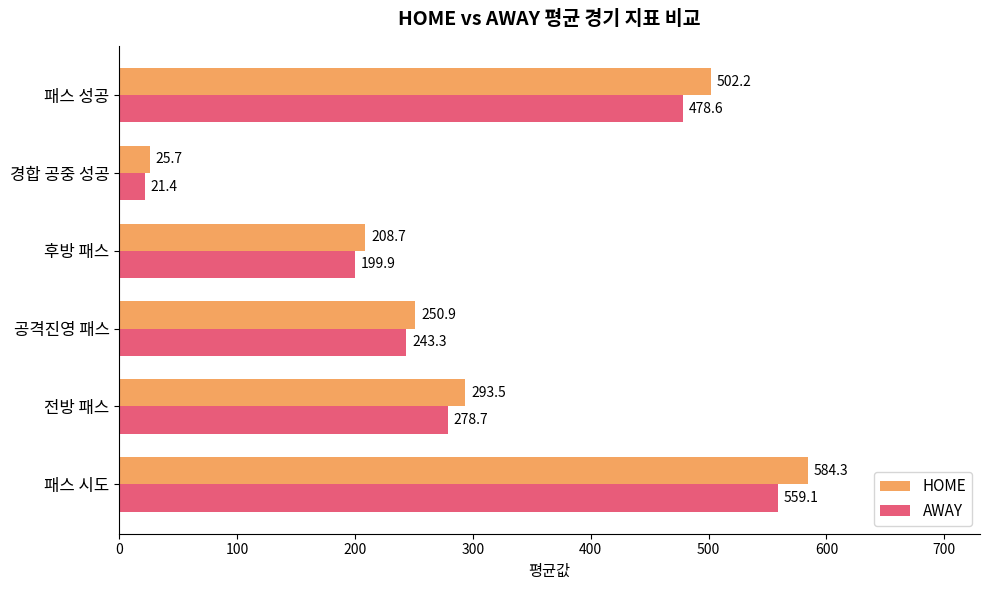

Which series has the largest total across all categories?

HOME